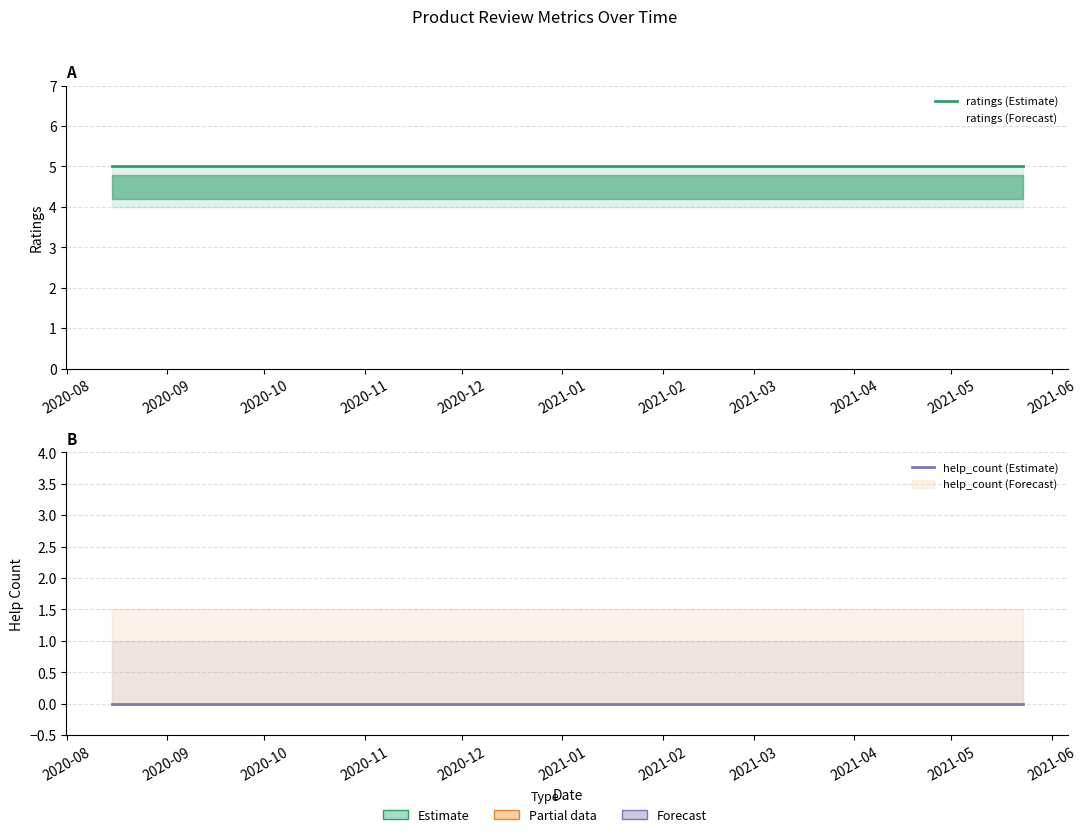

What is the total value across all series at 2020-09?

5